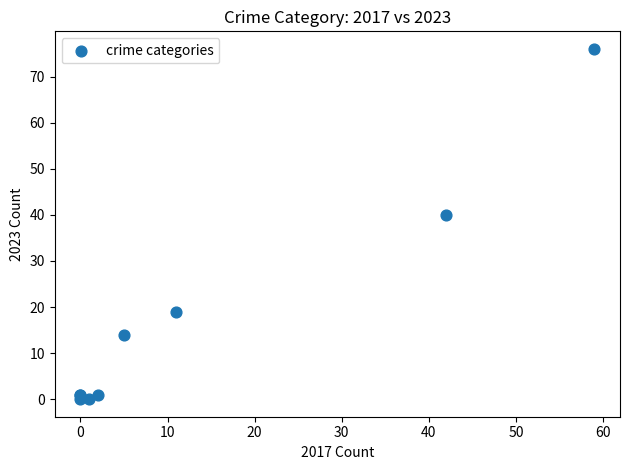

What Y value in the scatter plot is closest to 38?

40